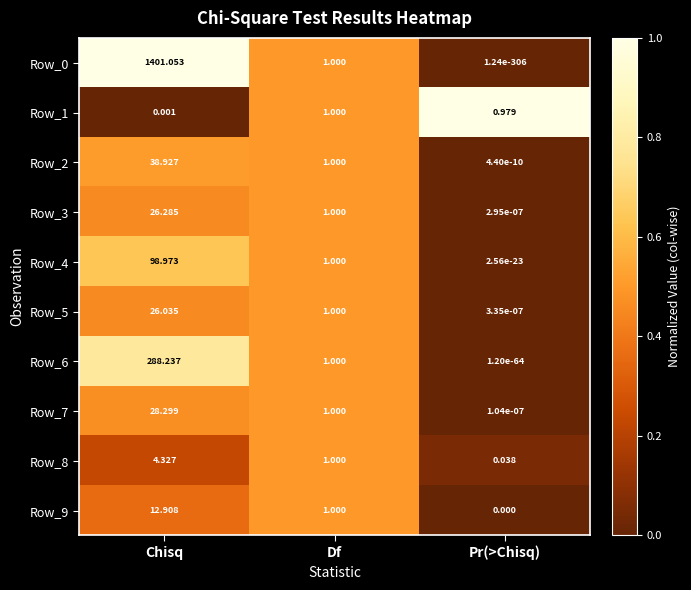

At how many categories does at least one series exceed 0?

3